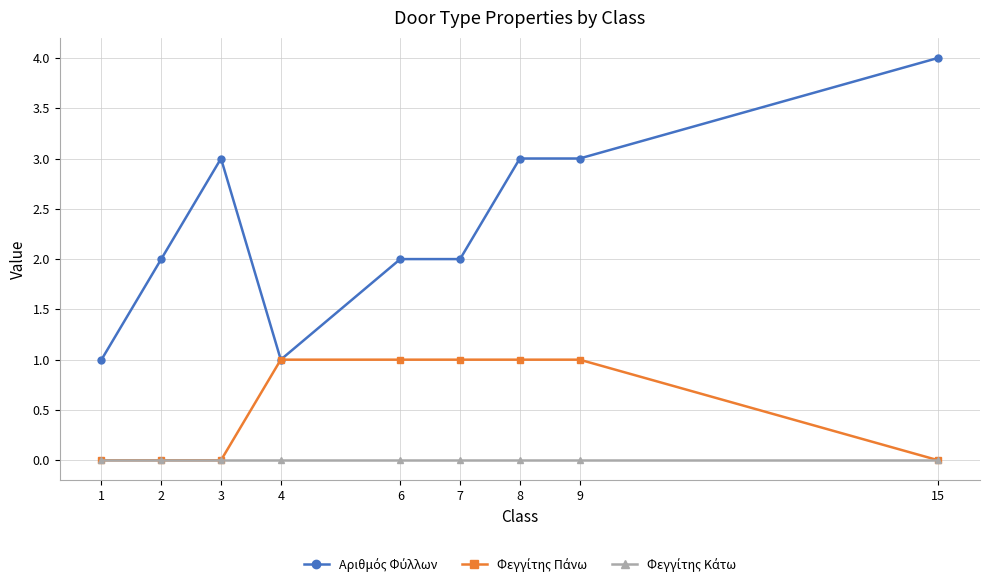

What is the total value across all series at 6?

3